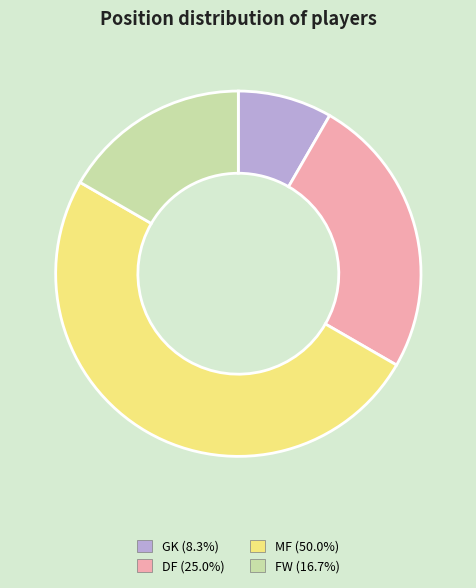

Which slice is the largest?

MF